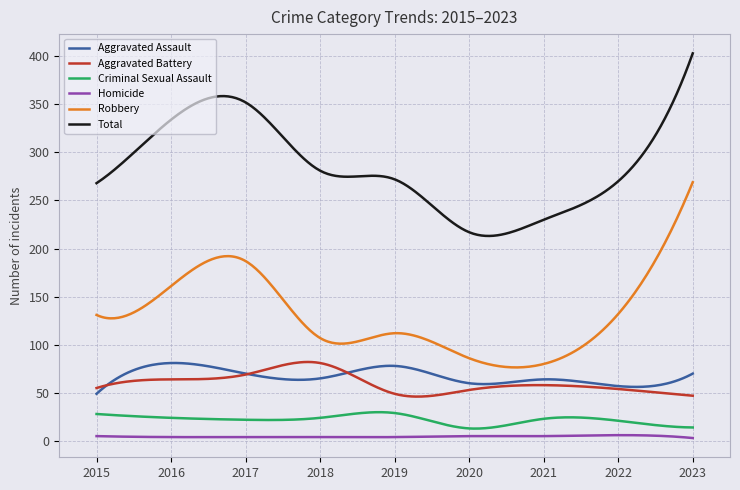

True or false: Aggravated Assault and Total cross at least once.

False